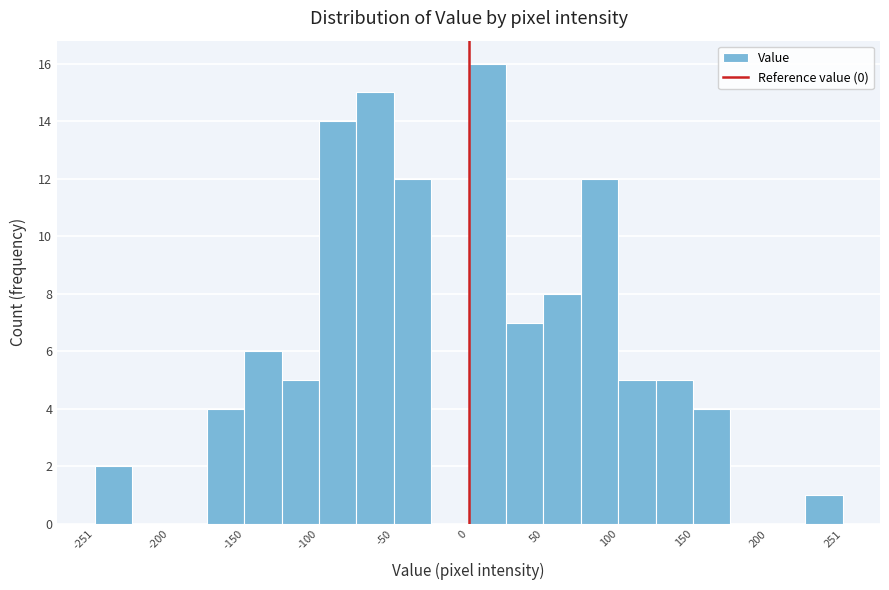

Around what value on the x-axis is the tallest bar? Give the approximate position of its centre, as read against the axis.

10